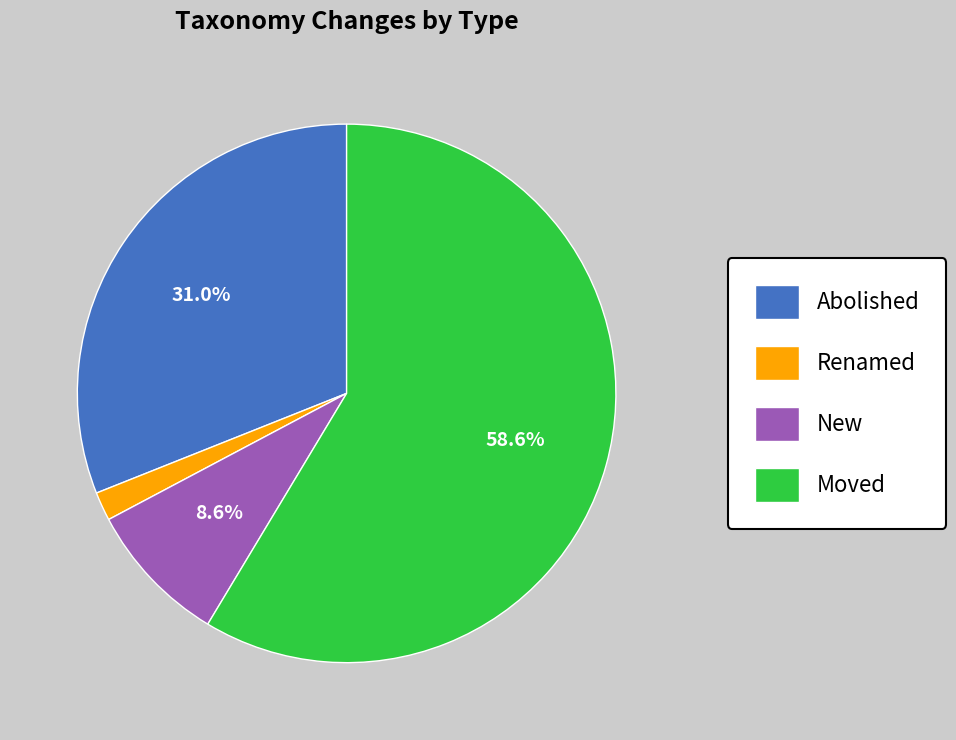

Rank the categories by value from highest to lowest.

Moved, Abolished, New, Renamed